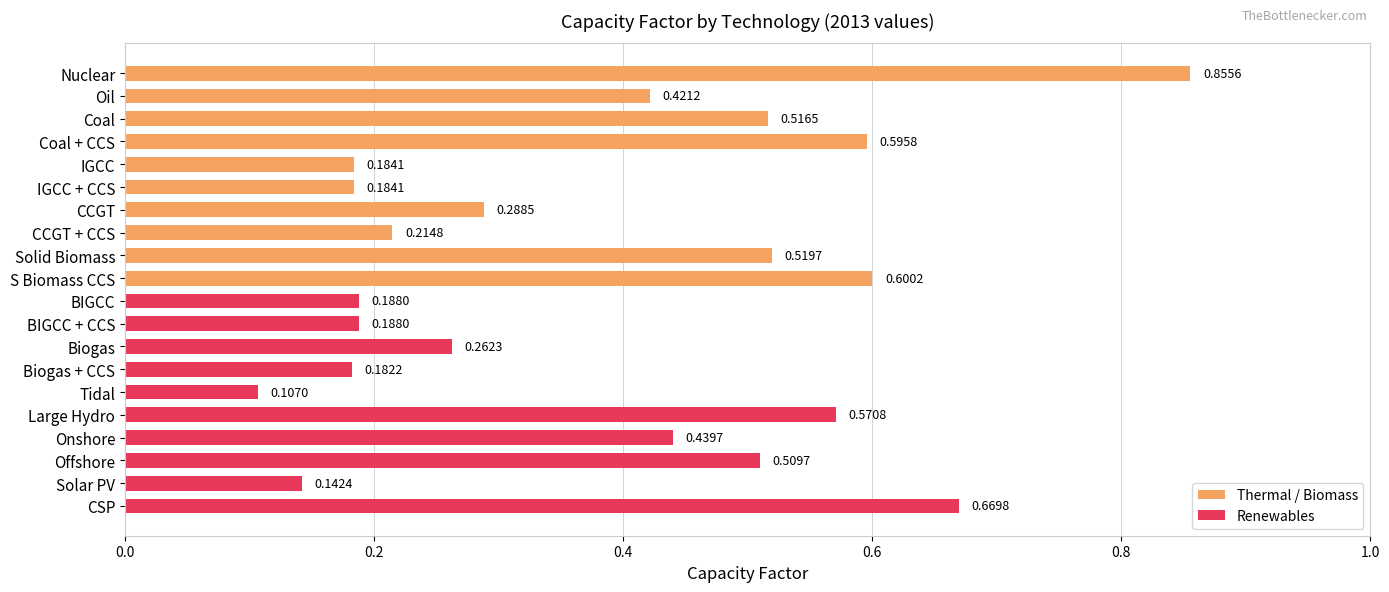

What is the label of the 16th bar from the bottom?

IGCC